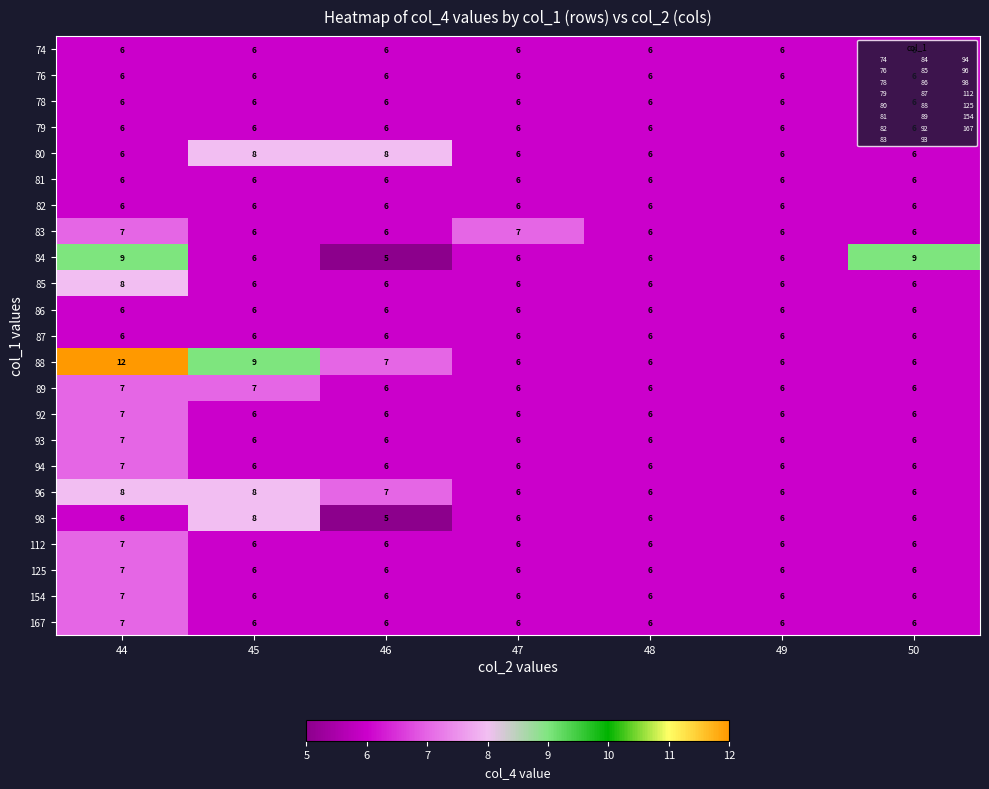

Is it true that 88 equals 12 at 46?

False